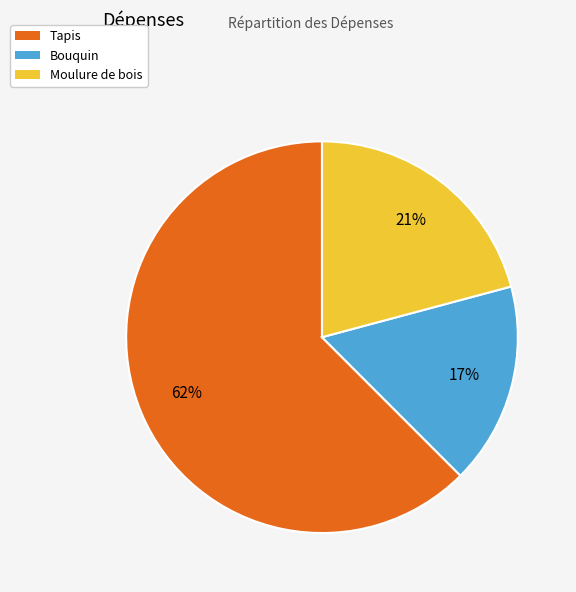

Do Tapis and Moulure de bois together represent more than half of the pie?

Yes